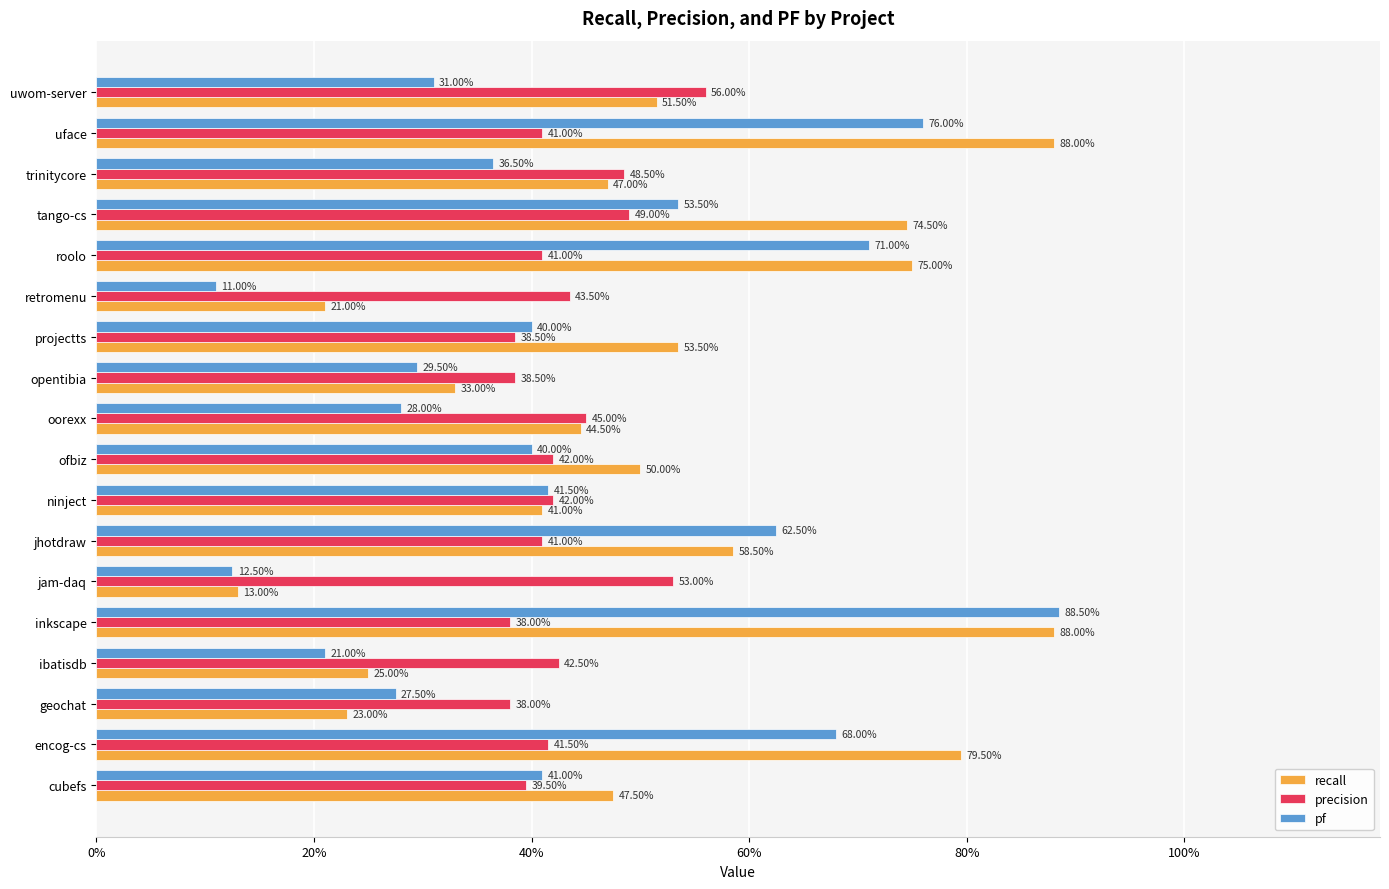

What is the average value of the recall series?

0.5